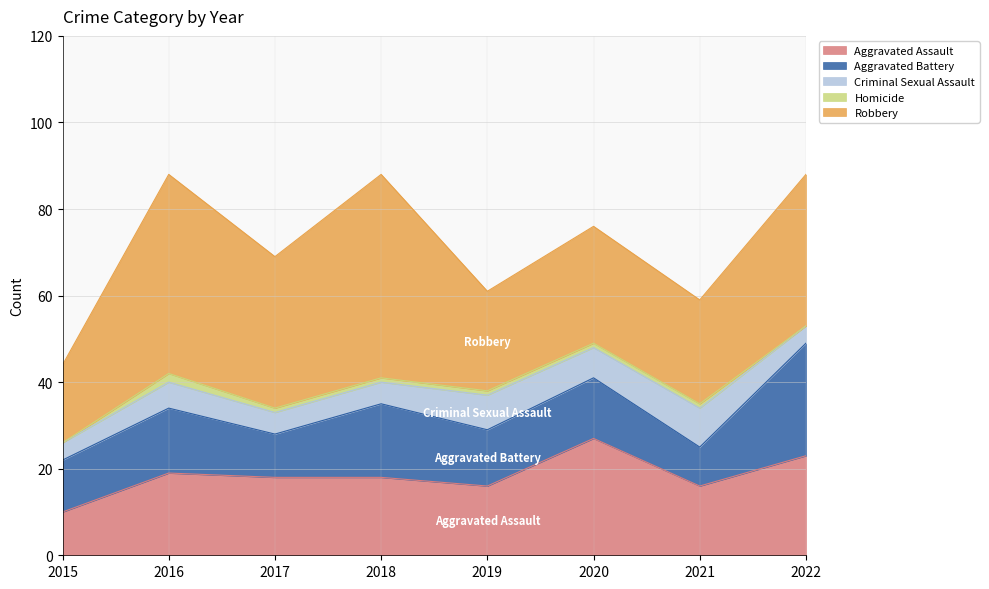

Where does the Criminal Sexual Assault series first go above 6?

2019